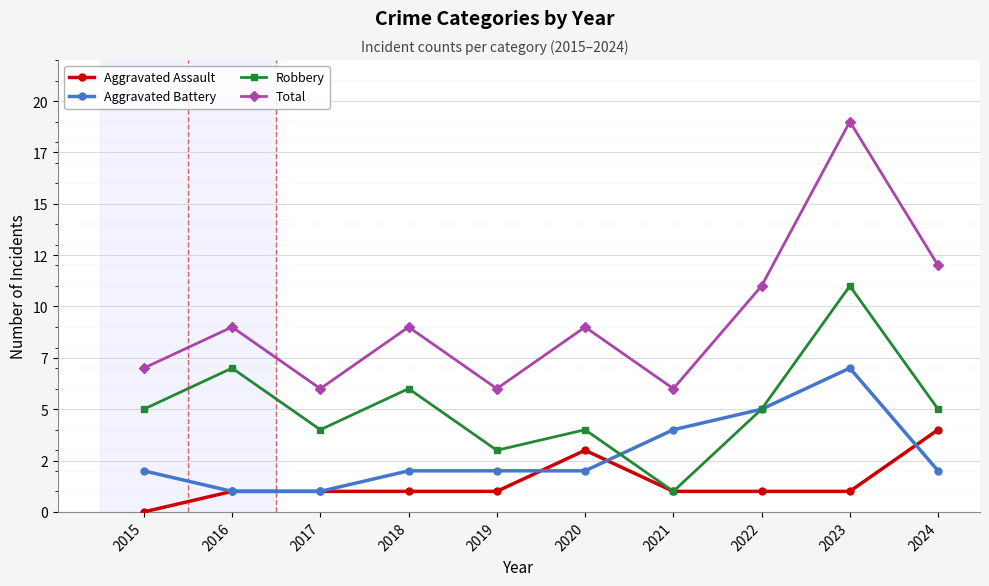

Does the chart have visible grid lines?

Yes